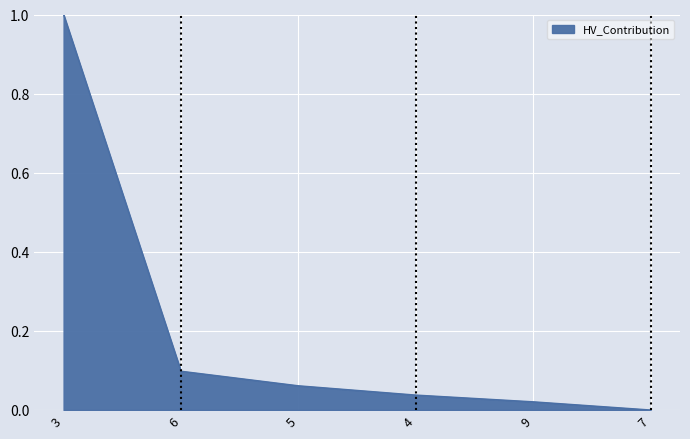

How many positive values are there?

5